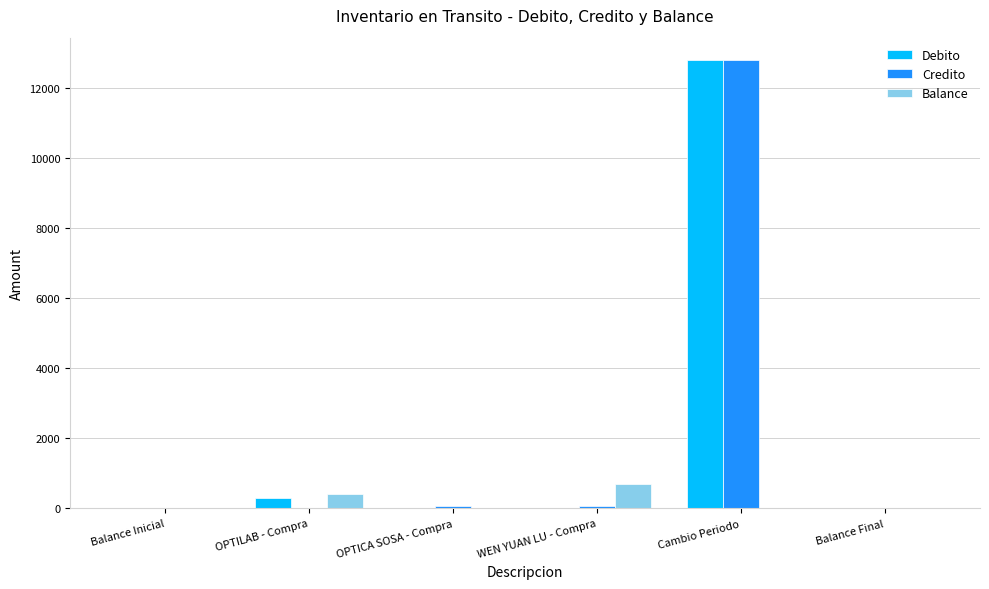

At which category is the sum across all series the highest?

Cambio Periodo